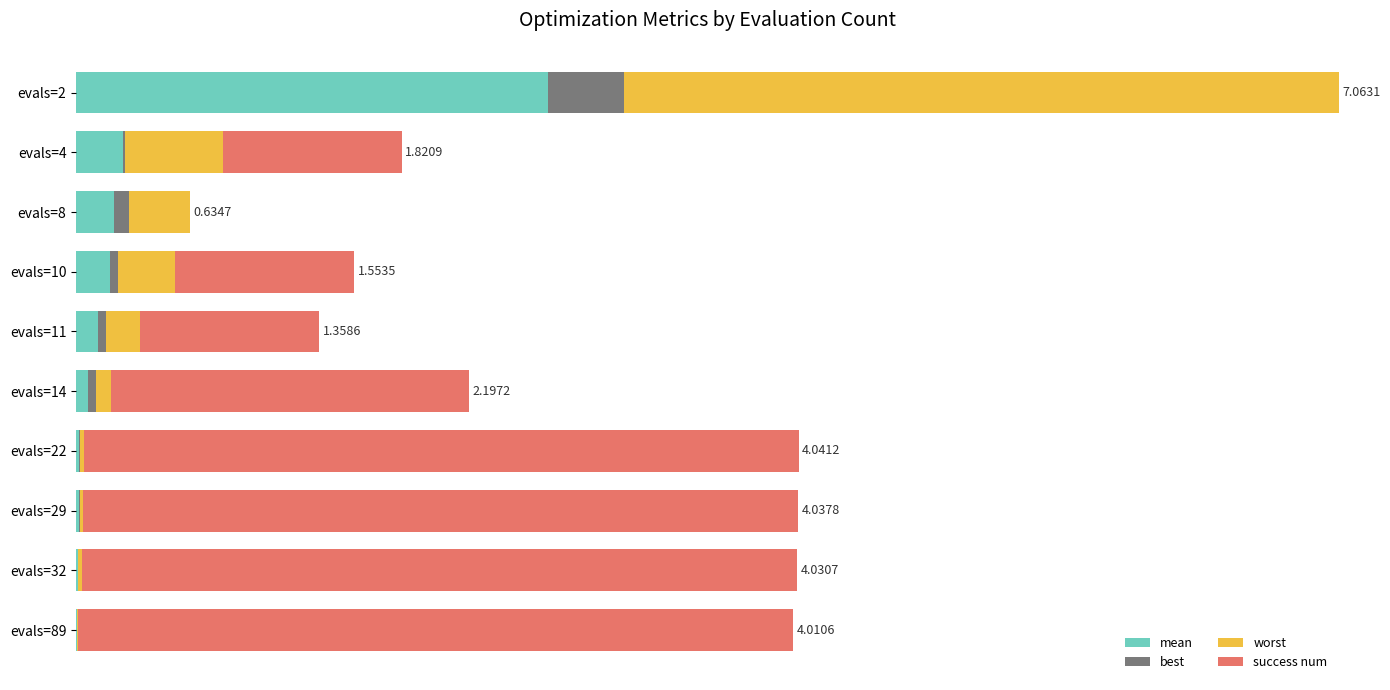

What are all the series names shown in the legend?

mean, best, worst, success num